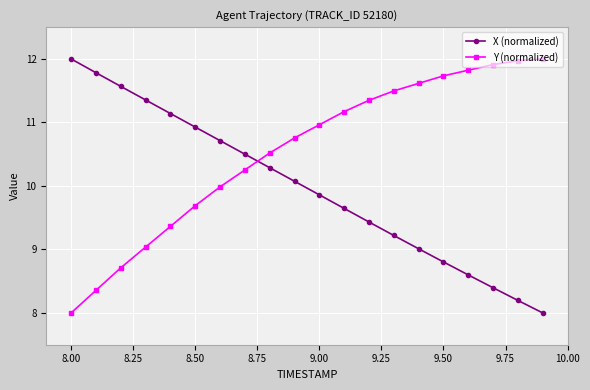

Which series has the largest total across all categories?

Y (normalized)